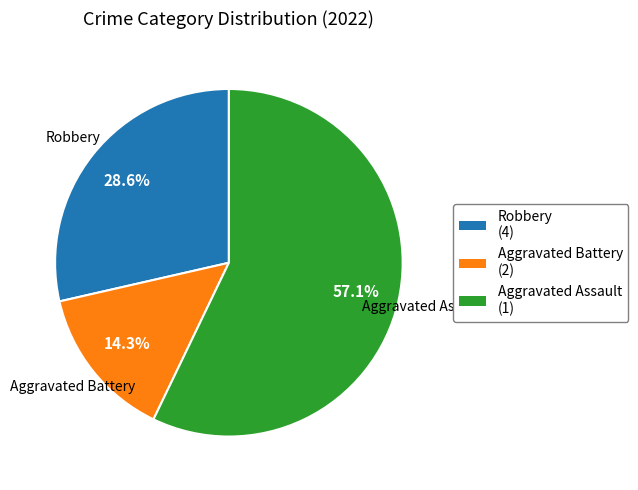

Is Aggravated Assault the majority of the pie?

Yes